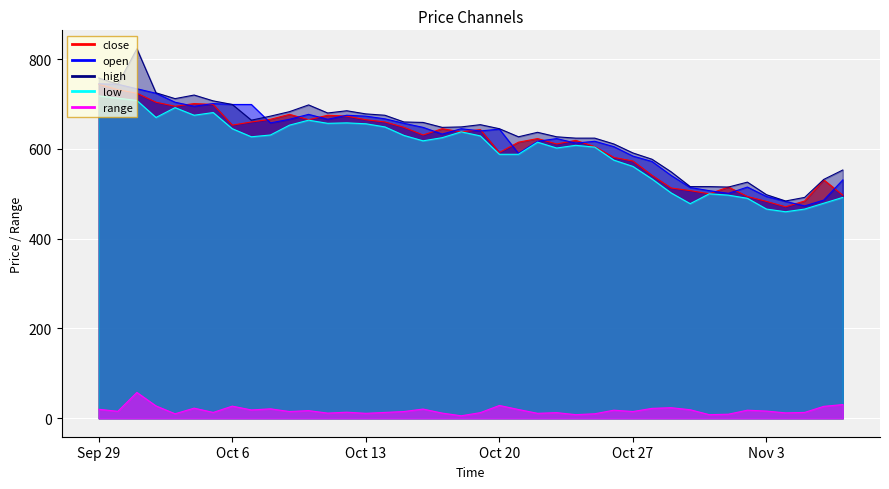

Rank the series at 2020-10-25 from lowest to highest value.

range, low, close, open, high